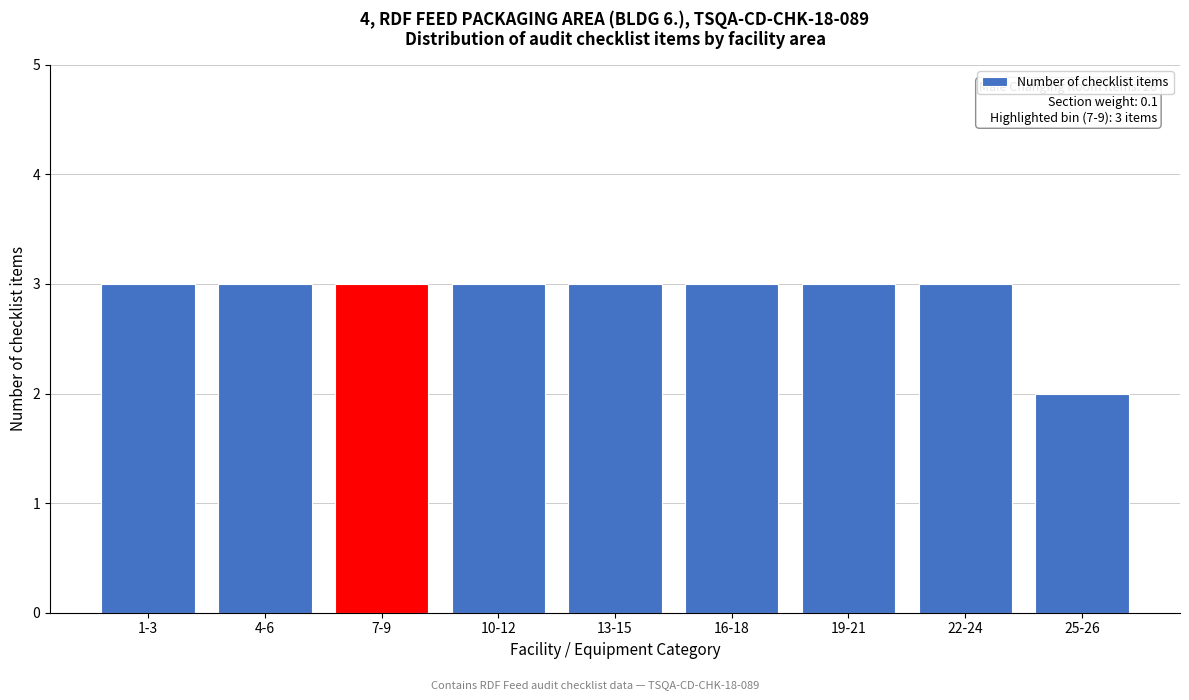

Reading left to right, what are all the values shown in this chart?

3	3	3	3	3	3	3	3	2